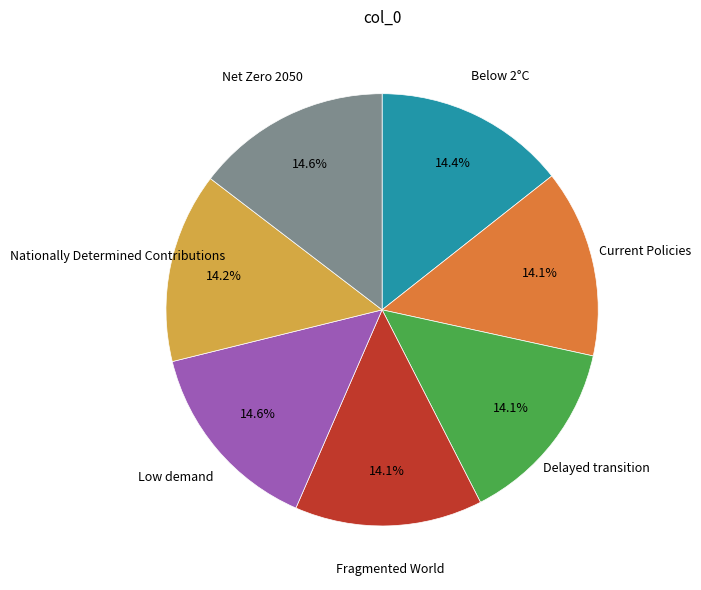

How many segments does this pie chart have?

7